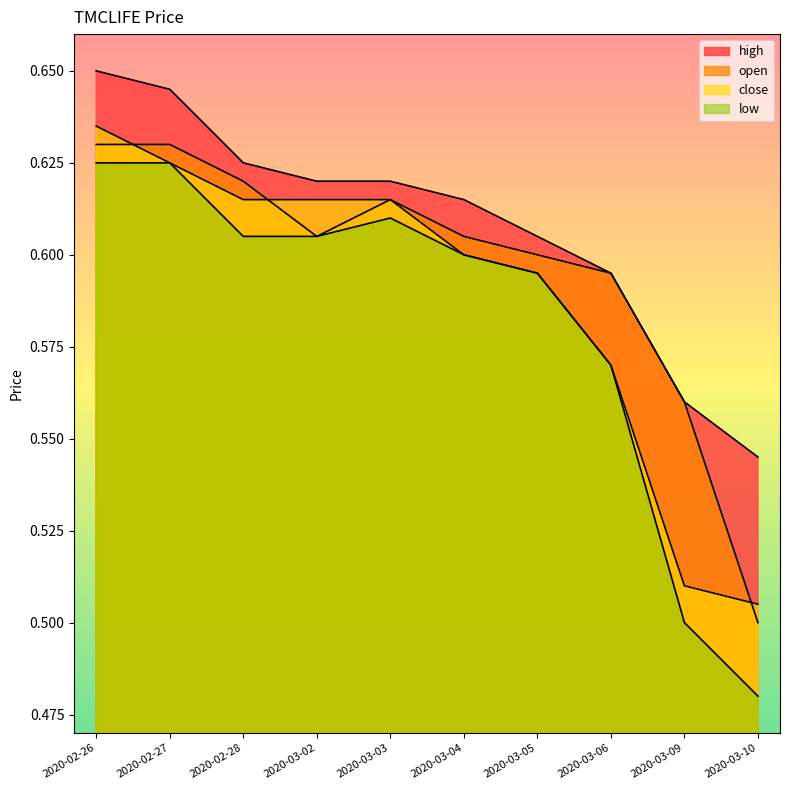

What are all the series names shown in the legend?

high, open, close, low